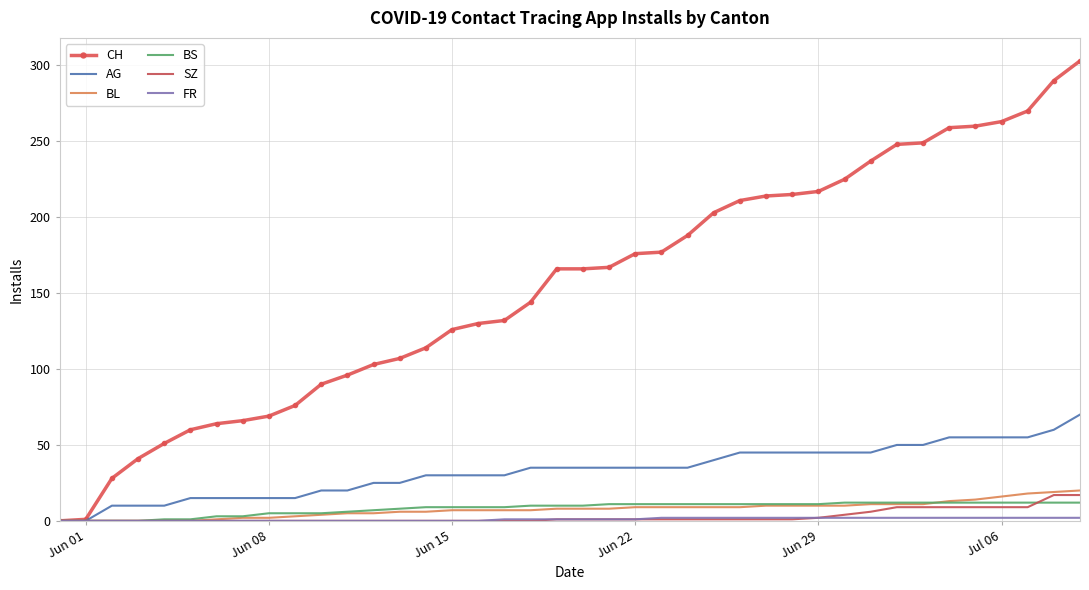

How many distinct data groups are displayed?

6